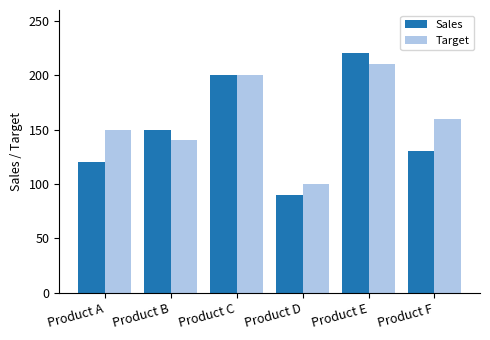

What is the spread (max minus min) of values at Product A?

30